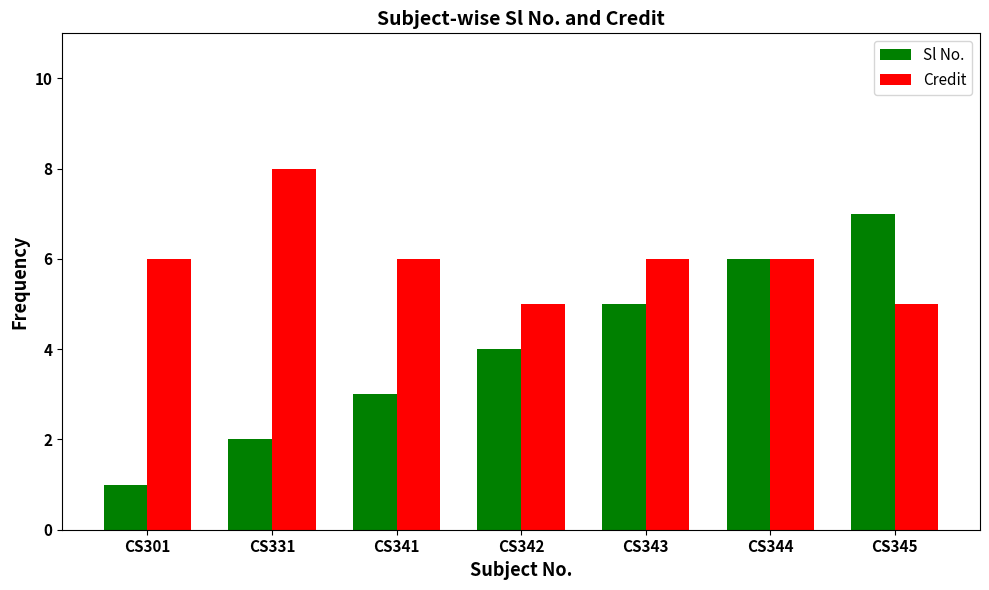

What is the difference between the Sl No. values at CS344 and CS345?

1